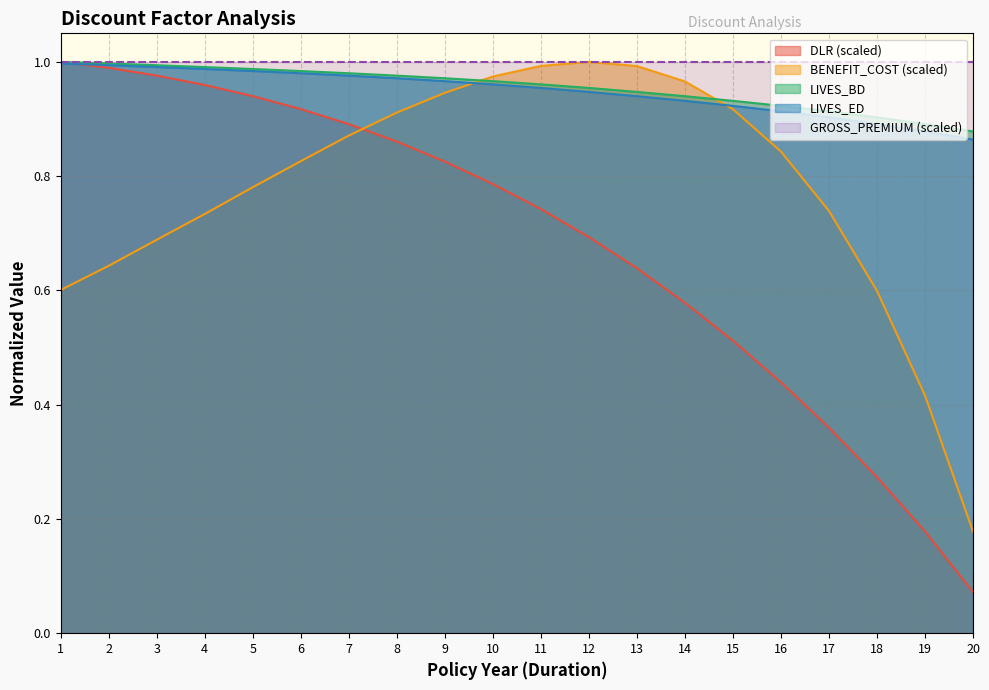

The value of LIVES_ED at 20 is 1.4. True or false?

False